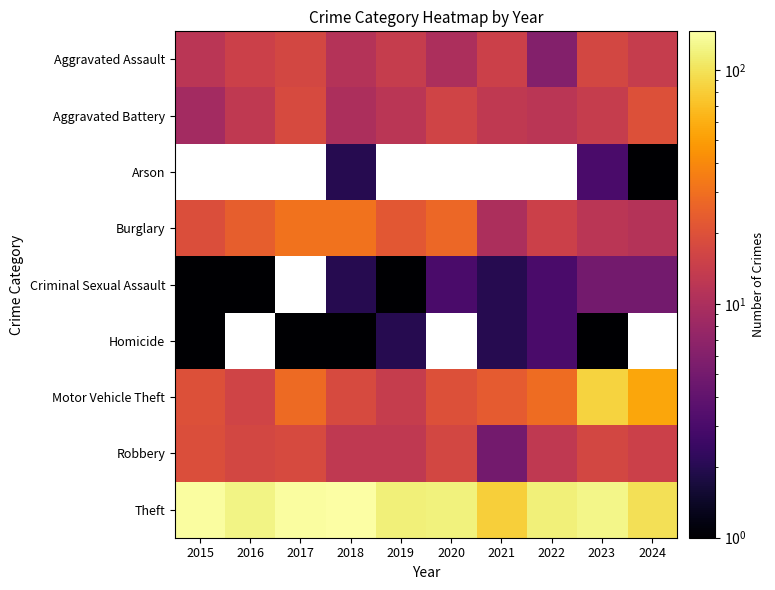

At which category does the chart reach its peak across all series?

2018